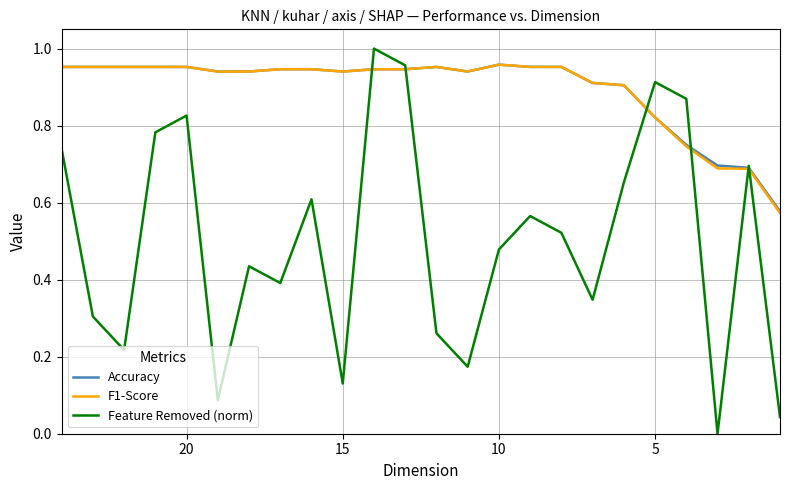

Which series ends up on top after the final intersection of F1-Score and Feature Removed (norm)?

F1-Score